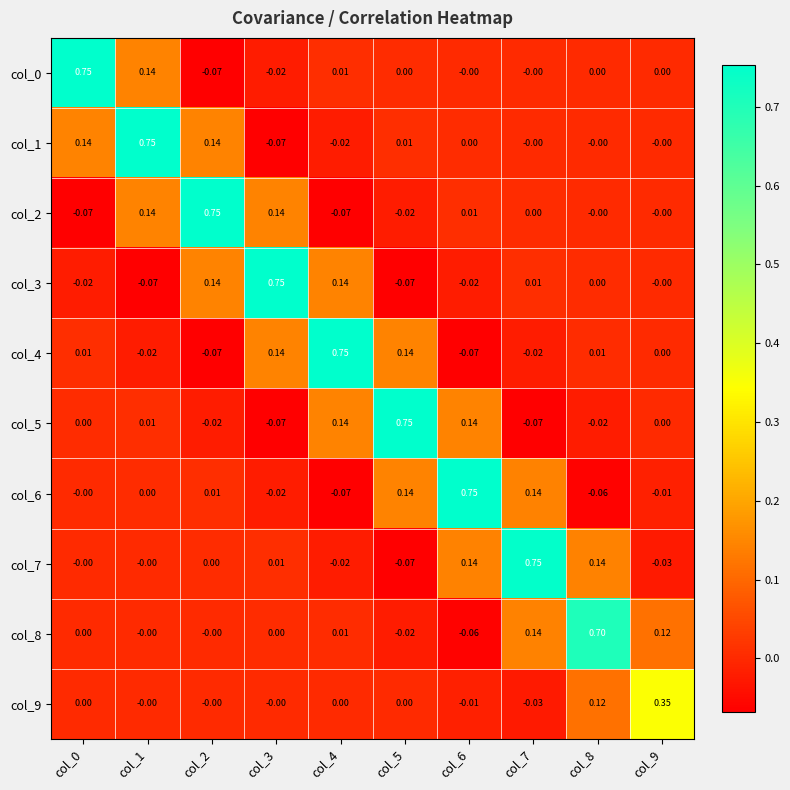

How many distinct data groups are displayed?

10